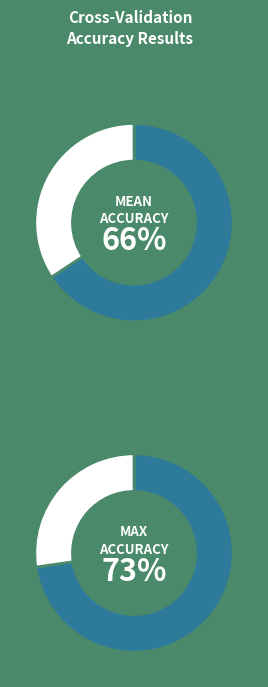

Is 2 the majority of the pie?

No